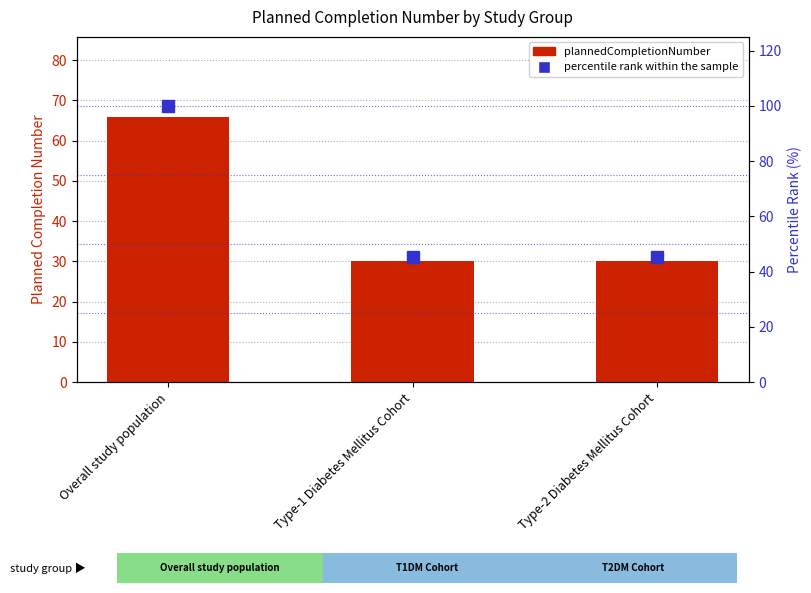

Which label corresponds to the largest value in the chart?

Overall study population